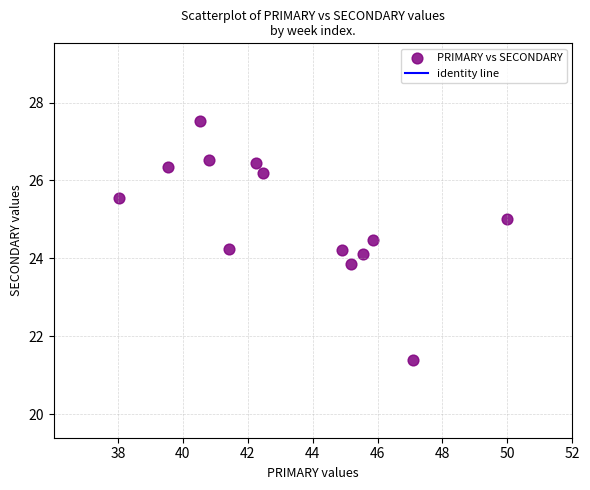

What is the range of Y values (max minus min)?

6.1